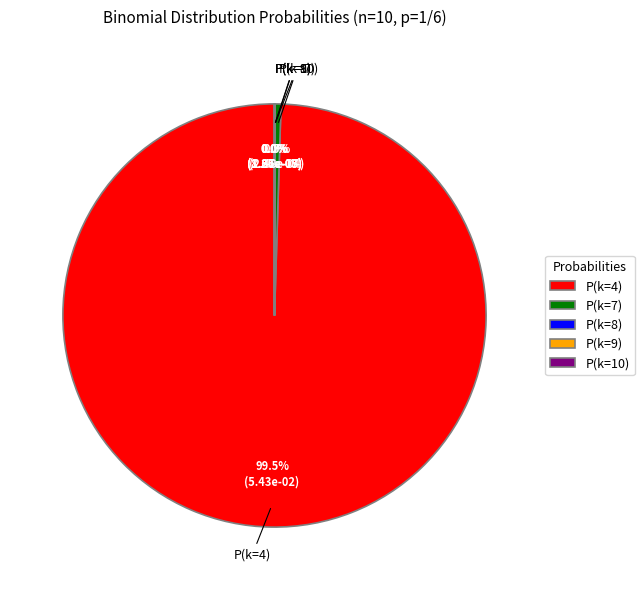

Rank the categories by value from lowest to highest.

P(k=10), P(k=9), P(k=8), P(k=7), P(k=4)